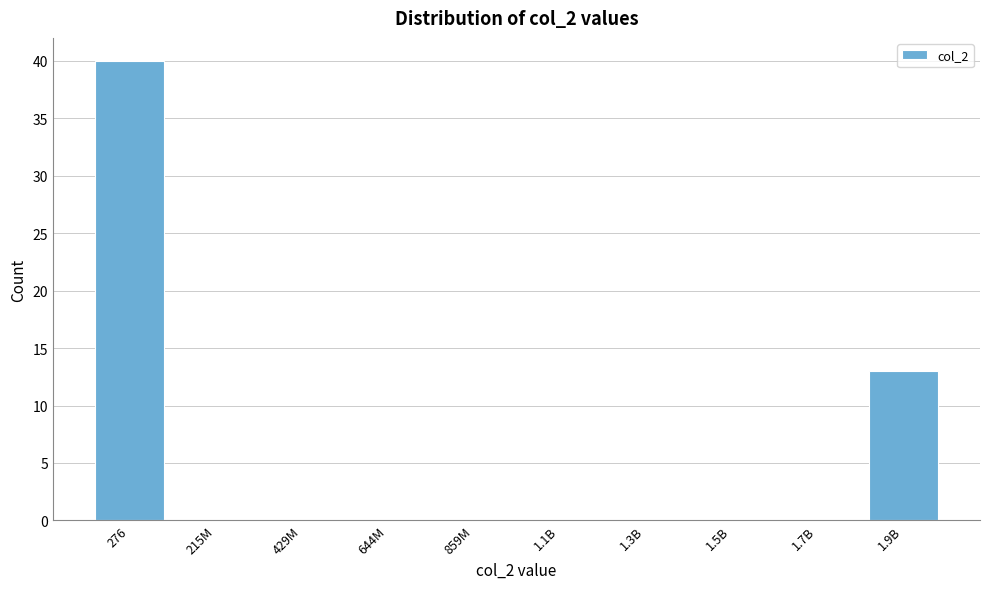

Reading left to right, transcribe all the data shown in this chart.

276=40	215M=0	429M=0	644M=0	859M=0	1.1B=0	1.3B=0	1.5B=0	1.7B=0	1.9B=13